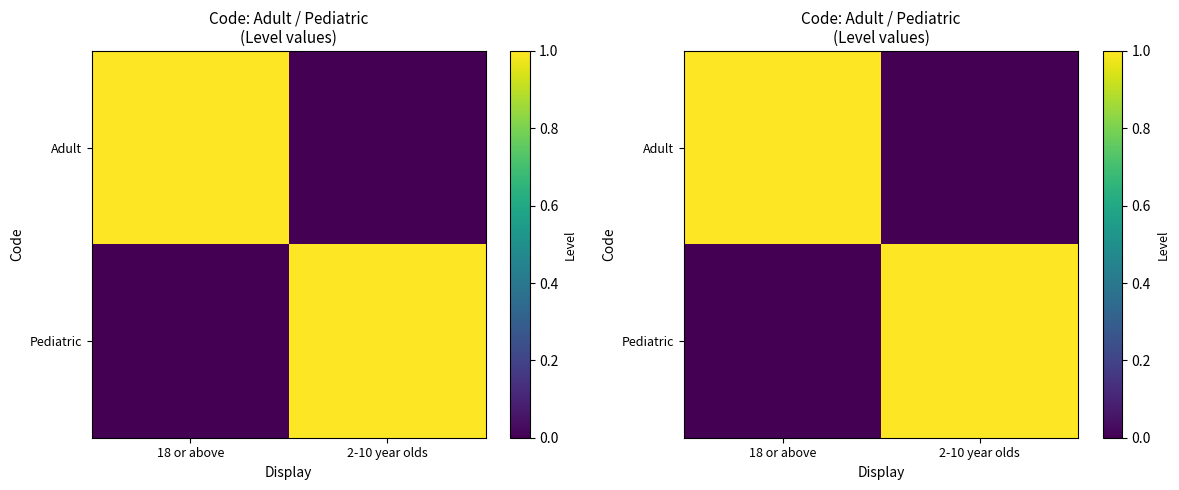

The Pediatric series shows 0 at 18 or above. True or false?

True